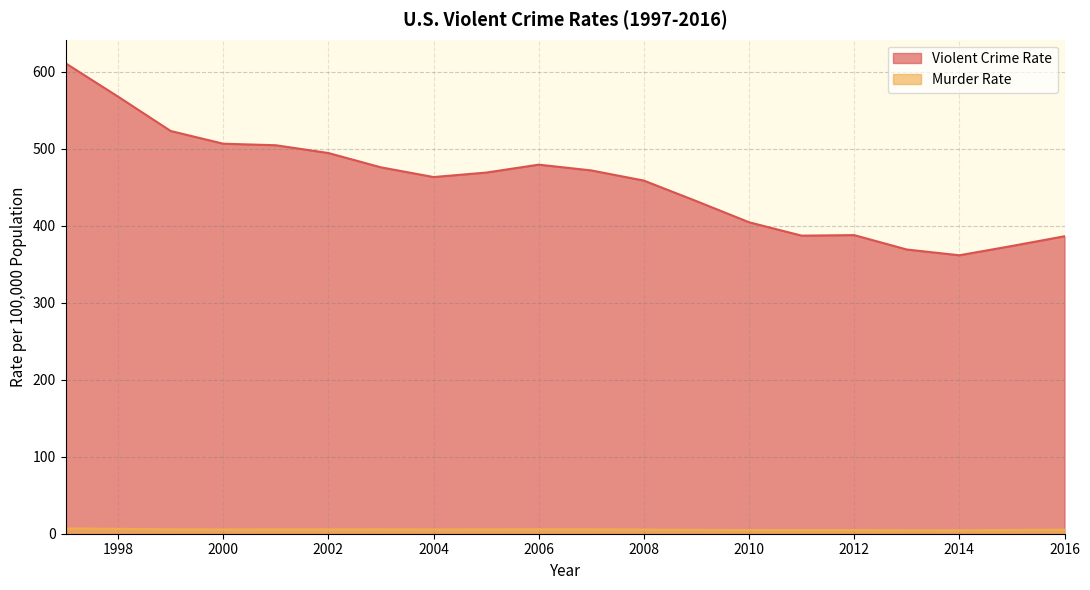

What is the sum of the Murder Rate values at 2000 and 2015?

10.4